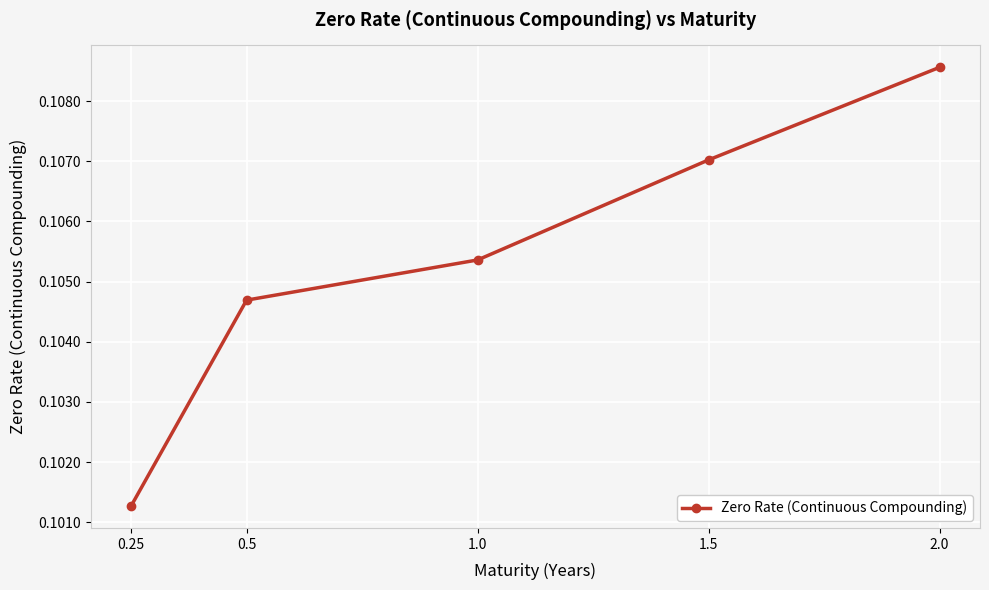

Which has a higher value, 0.25 or 0.5?

0.5